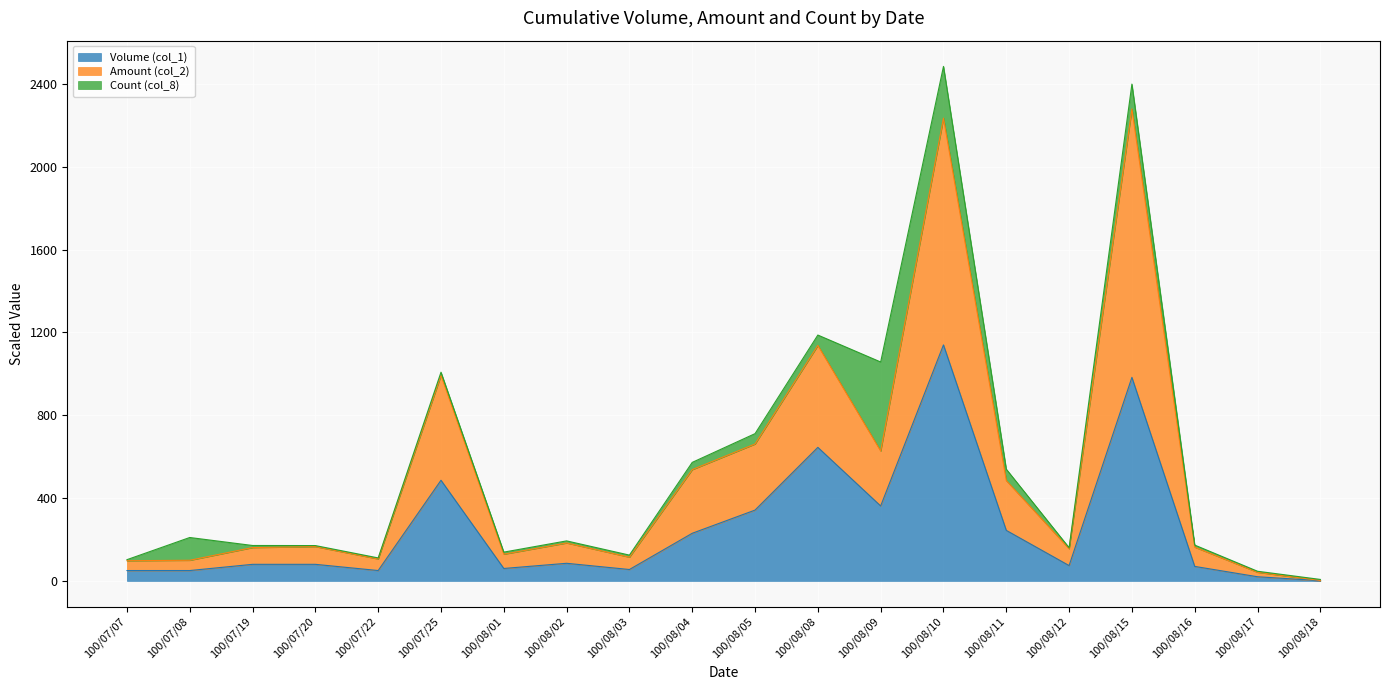

What is the total value across all series at 100/08/11?

539.6